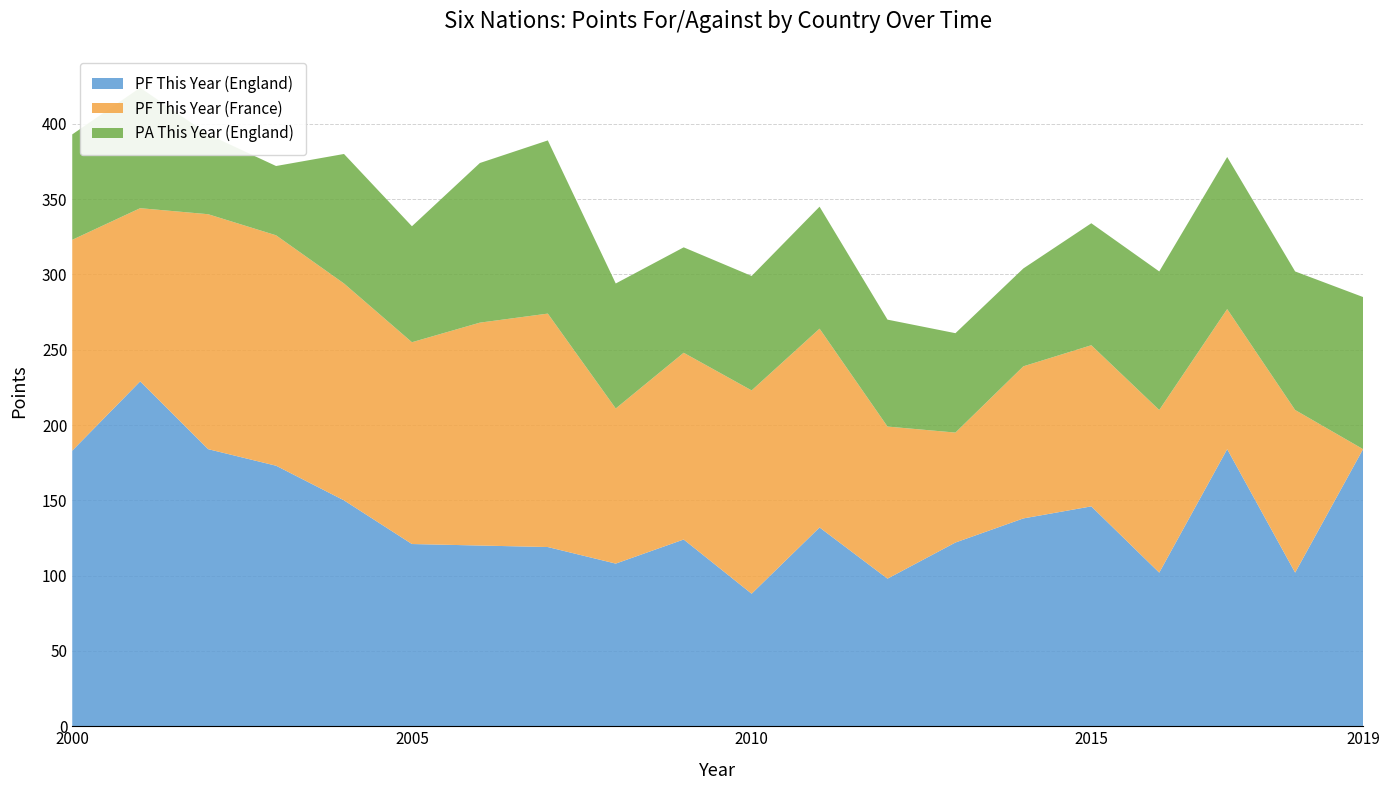

Reading left to right, transcribe all the data shown in this chart.

PF This Year (England): 183	229	184	173	150	121	120	119	108	124	88	132	98	122	138	146	102	184	102	184
PF This Year (France): 140	115	156	153	144	134	148	155	103	124	135	132	101	73	101	107	108	93	108	0
PA This Year (England): 70	80	53	46	86	77	106	115	83	70	76	81	71	66	65	81	92	101	92	101